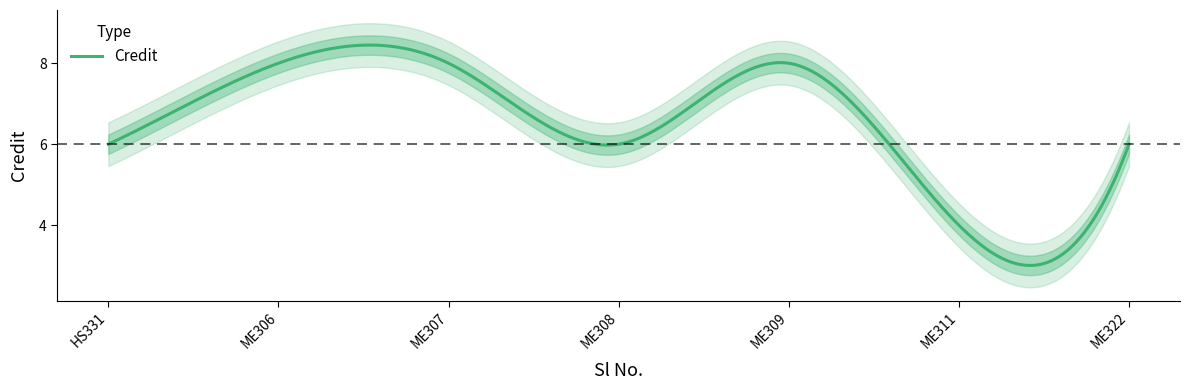

Read the value at 1.

6